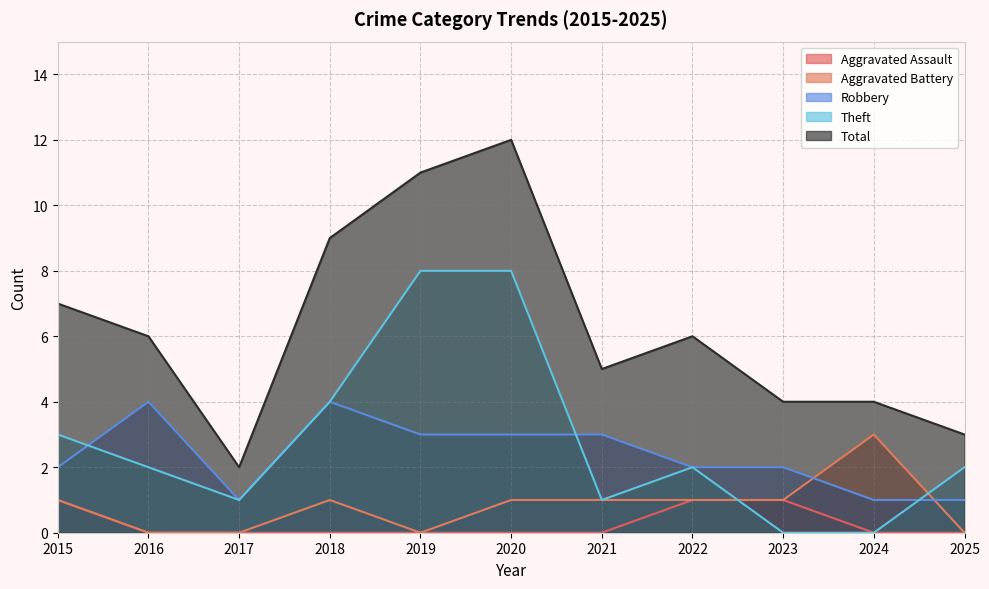

True or false: Aggravated Assault and Robbery intersect in this chart.

False